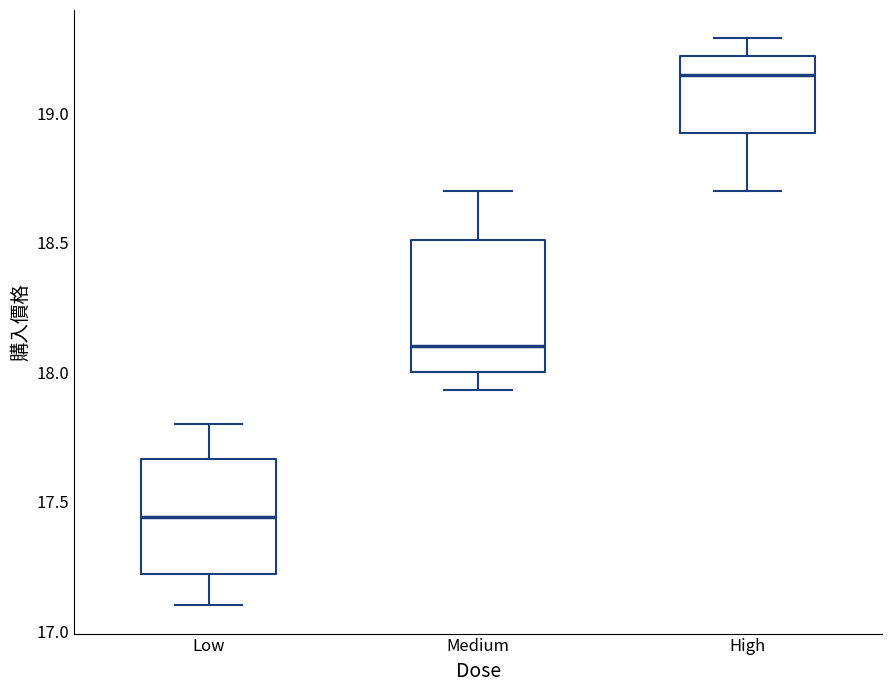

Where does the median line of the box for Low sit on the y-axis? The values are not printed on the chart, so give them approximately, as read against the axis.

17.45